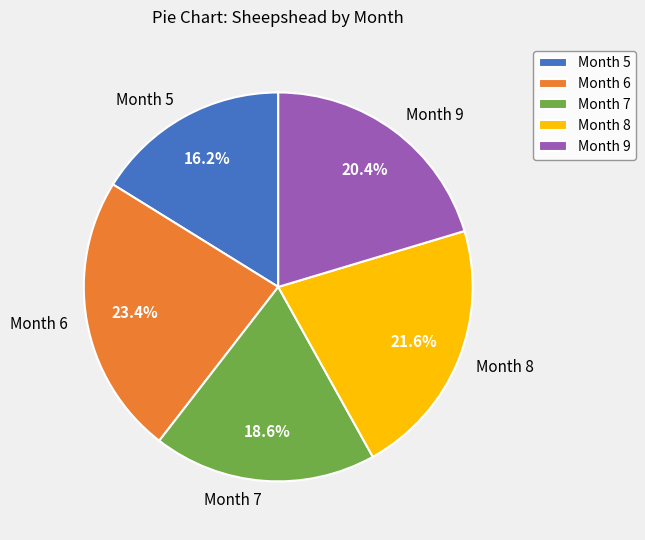

Is there a majority slice in this chart?

No